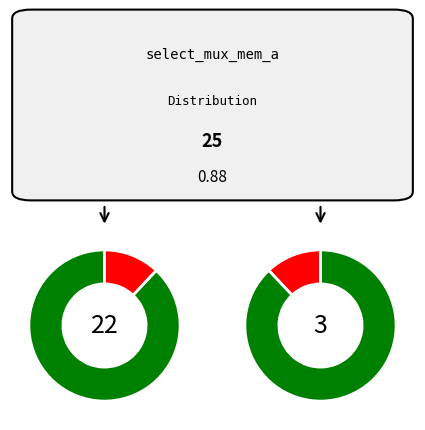

Is it true that select_mux_mem_a=1 is 12% of the pie?

True